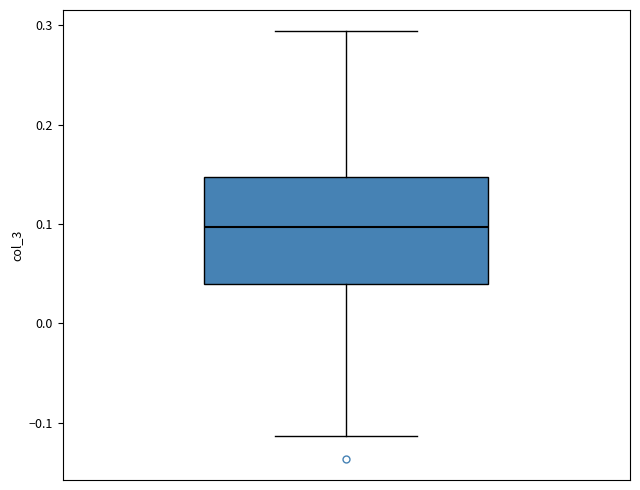

Transcribe this box plot: give where the median line is, the range the box spans, and where the two whiskers end, as read against the y-axis. The values are not printed on the chart, so give them approximately, as read against the axis.

median 0.10, box 0.04 to 0.15, whiskers -0.11 to 0.29